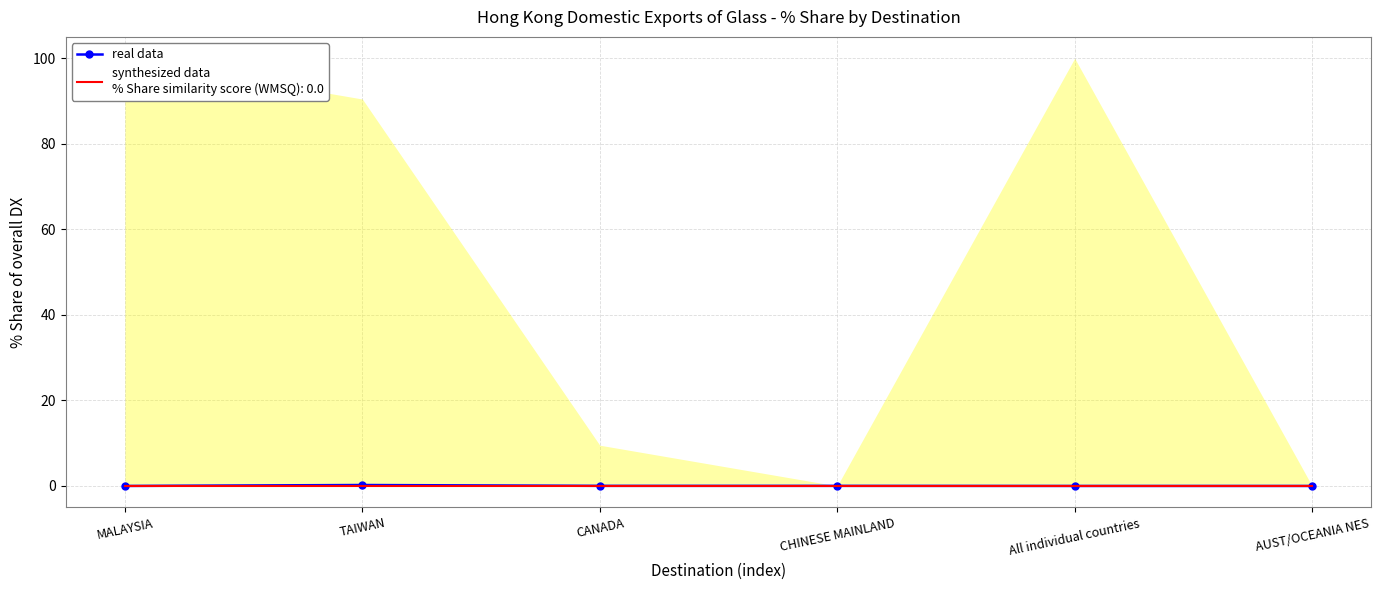

List the labels in order of value, largest first.

TAIWAN, CANADA, CHINESE MAINLAND, MALAYSIA, All individual countries, AUST/OCEANIA NES